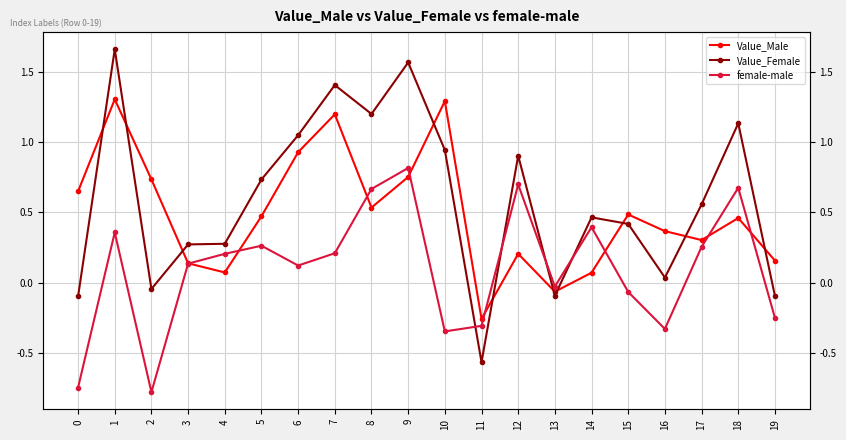

What is the difference between the highest and lowest values at 17?

0.3